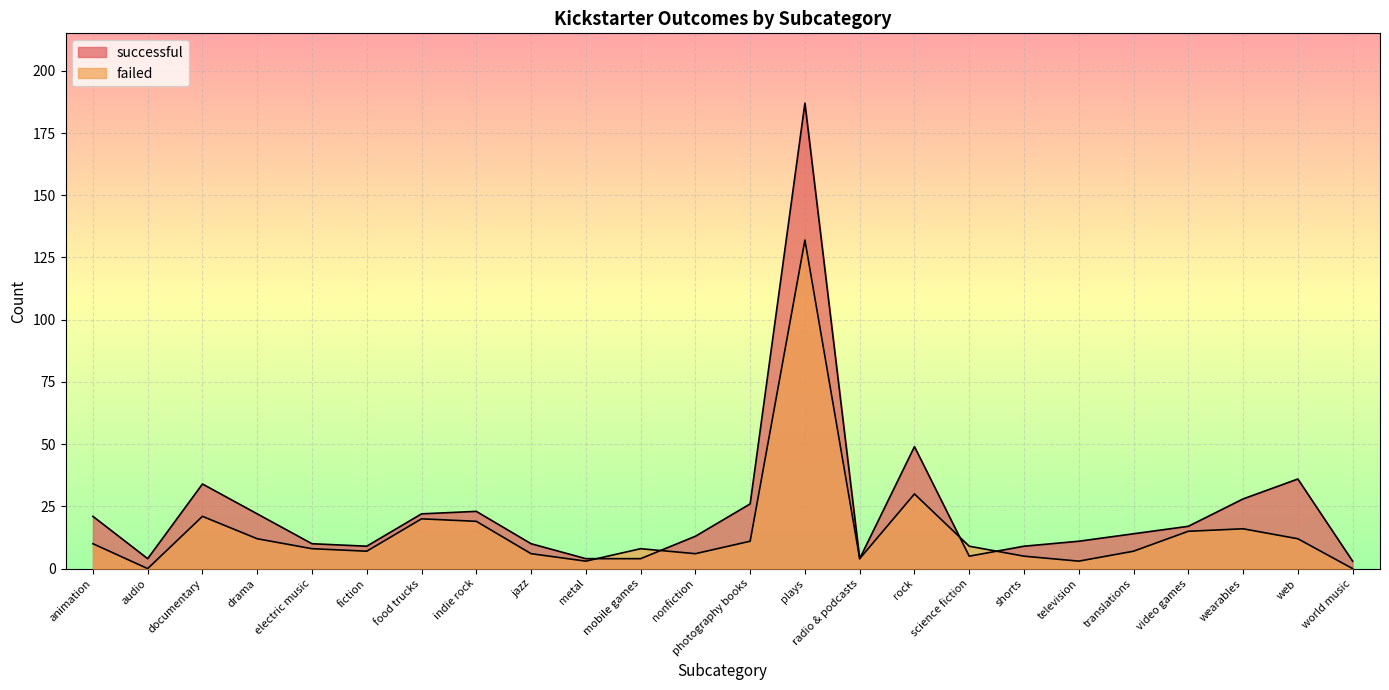

Is the value of successful at wearables greater than the value of failed at shorts?

Yes